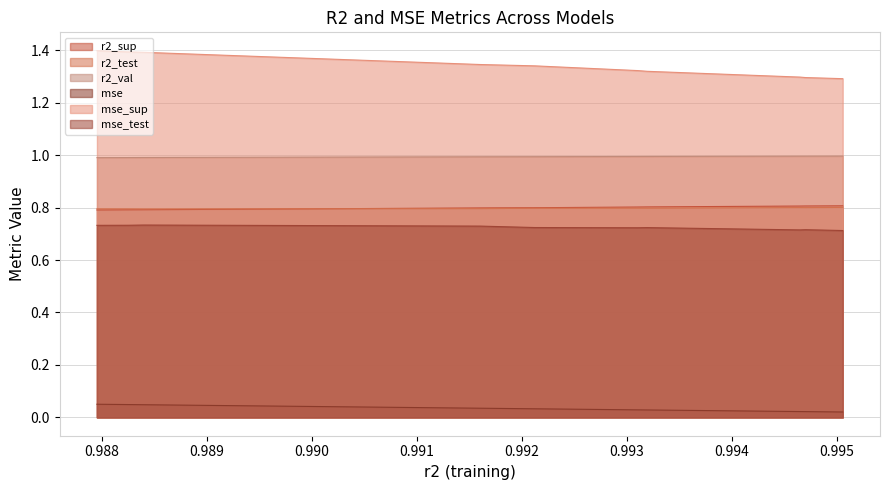

Which series has the largest total across all categories?

mse_sup